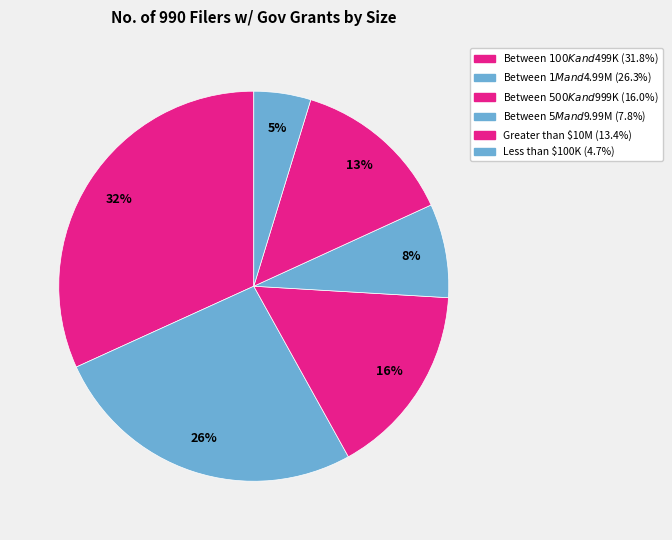

To the nearest percent, what is the combined percentage of Between $100K and $499K and Less than $100K?

37%